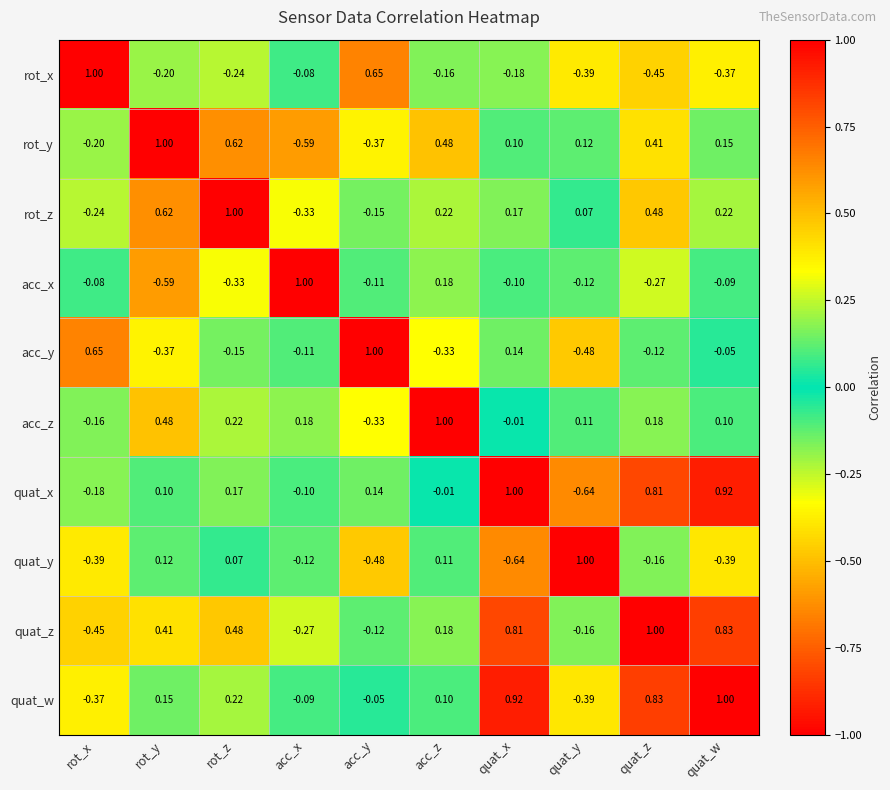

At which label does rot_z first exceed 0?

rot_y